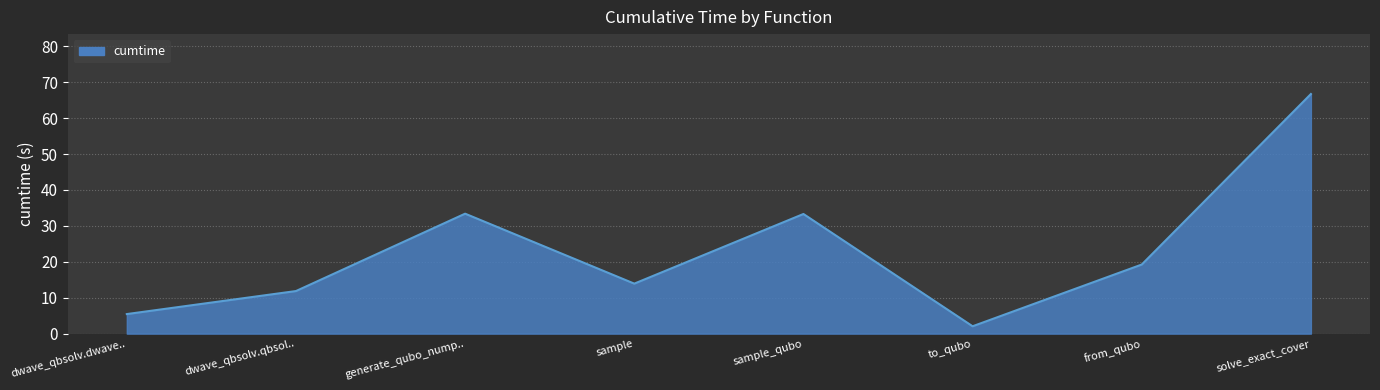

What is the difference between the maximum and minimum values?

64.7